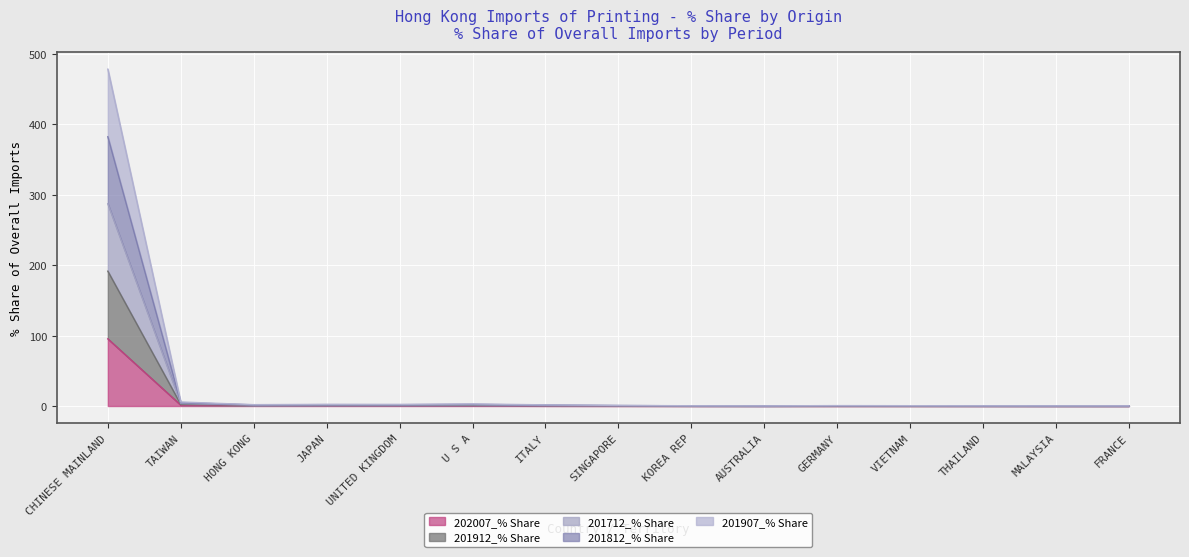

Does the chart display data point markers on the line(s)?

No